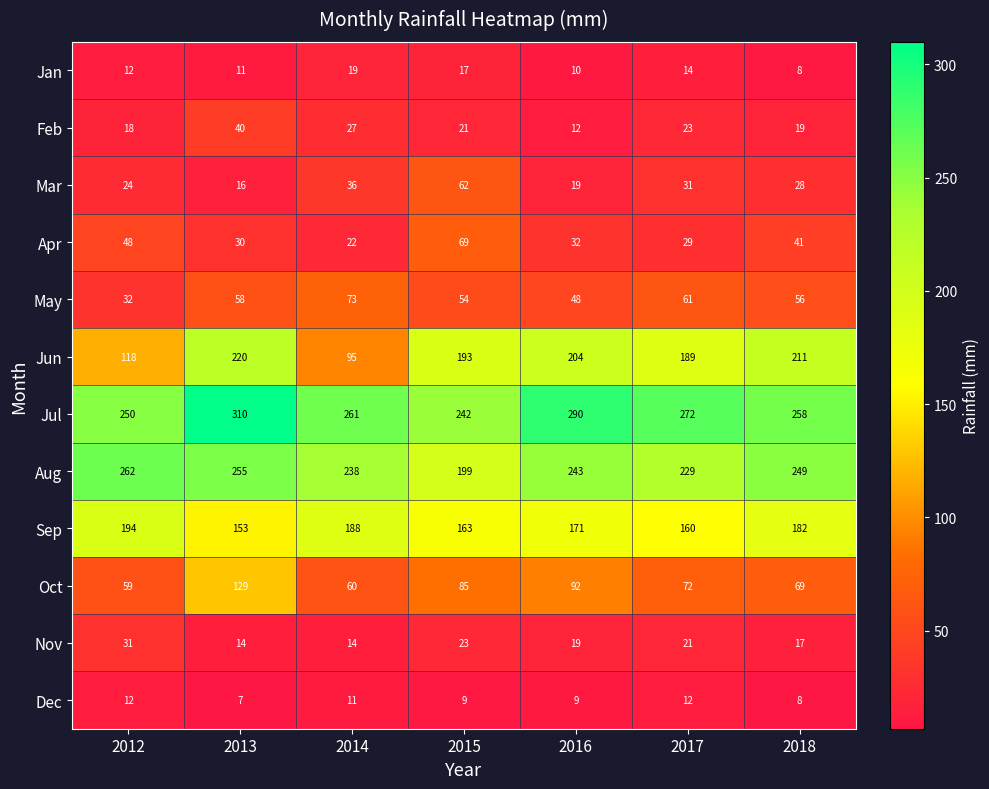

Is it true that Nov equals 3 at 2014?

False